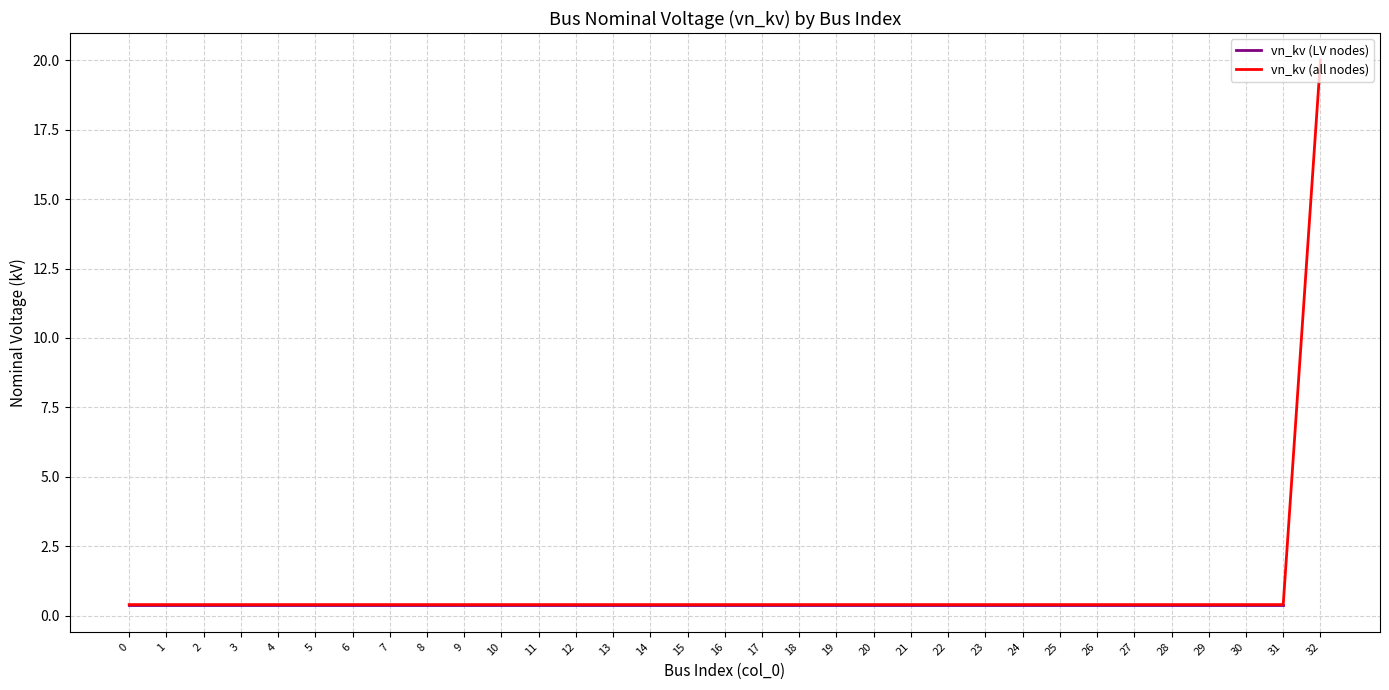

Is this an area chart (filled region under the line)?

No